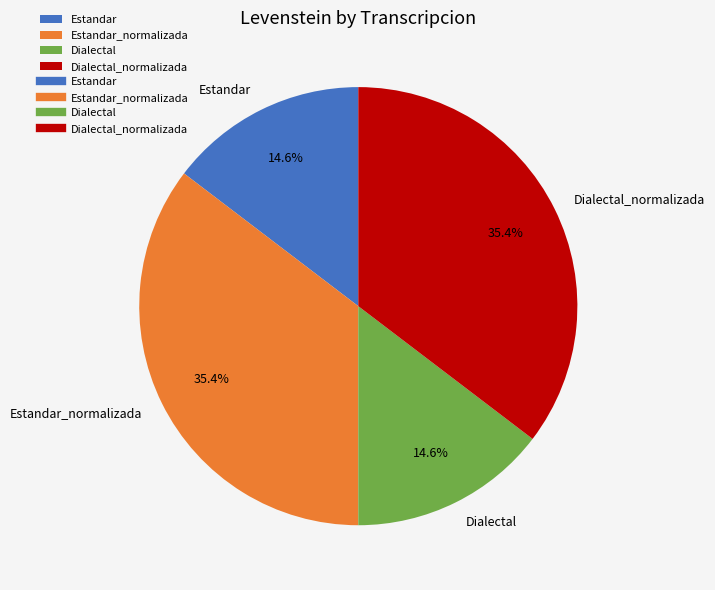

The Dialectal_normalizada slice represents 35% of the pie. True or false?

True